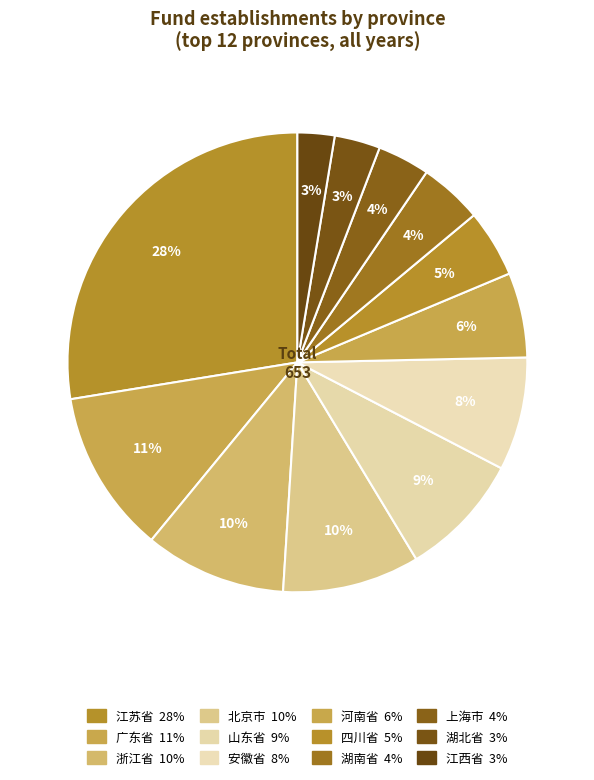

Does 广东省 represent more than half of the total?

No